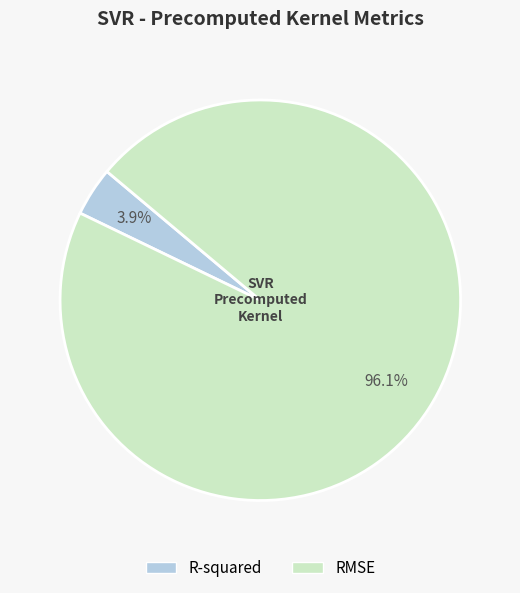

To the nearest percent, what is the difference between the largest and smallest slice percentages?

92%